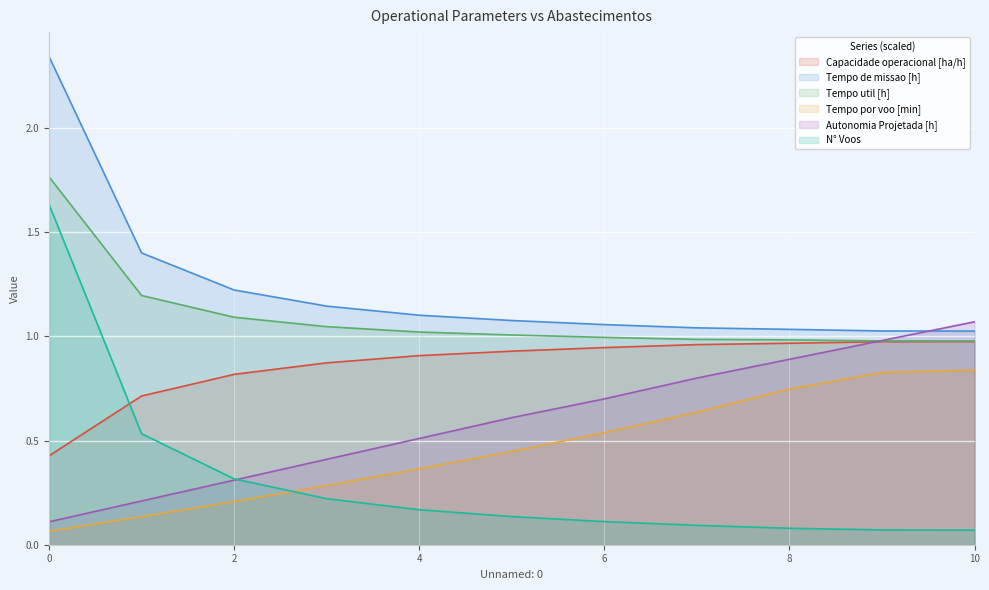

What is the difference between the Tempo de missao [h] values at 4 and 7?

0.1